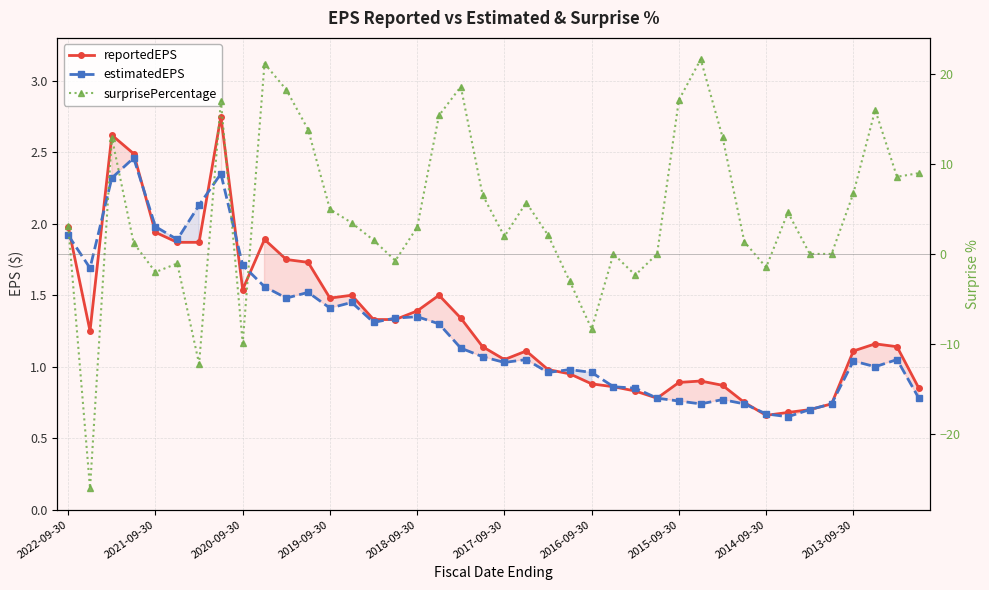

Does the chart display data point markers on the line(s)?

Yes